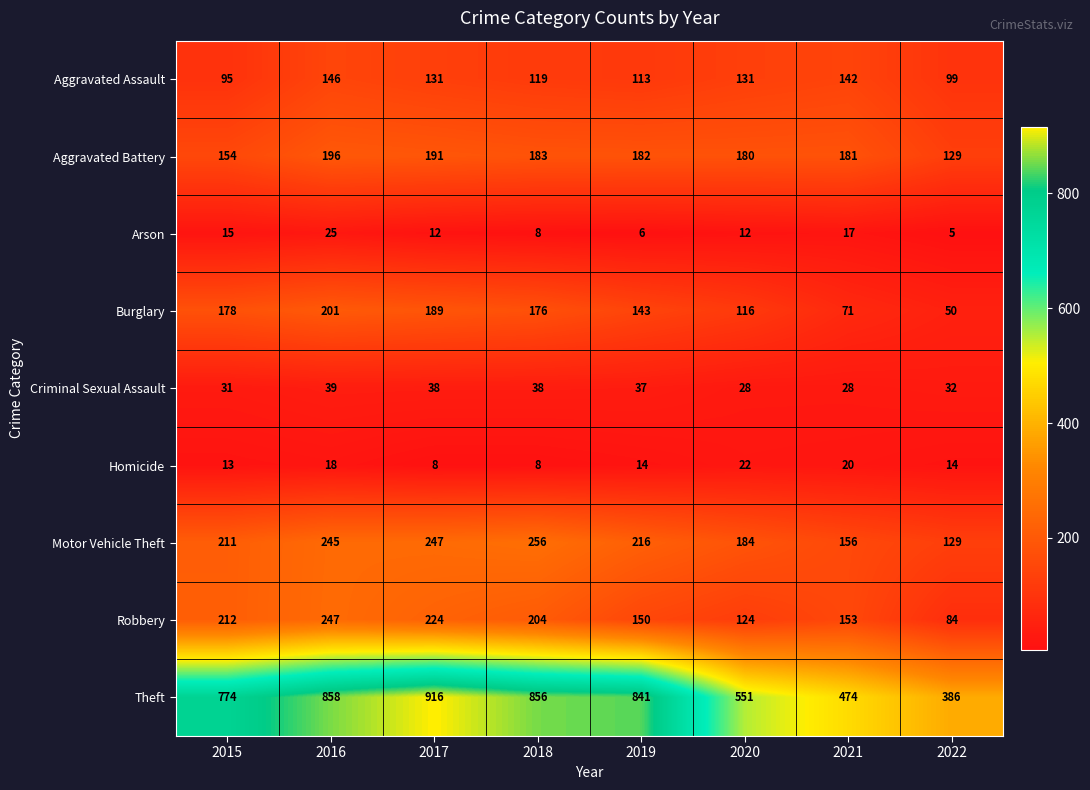

Which category has the lowest value across all series?

2022